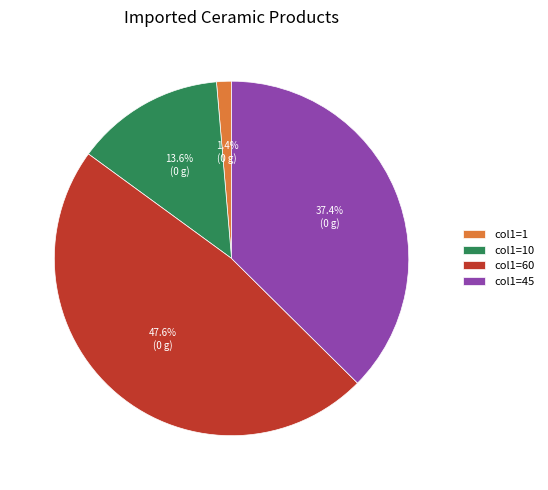

Combined, what portion of the pie is col1=45 and col1=1?

38.8%